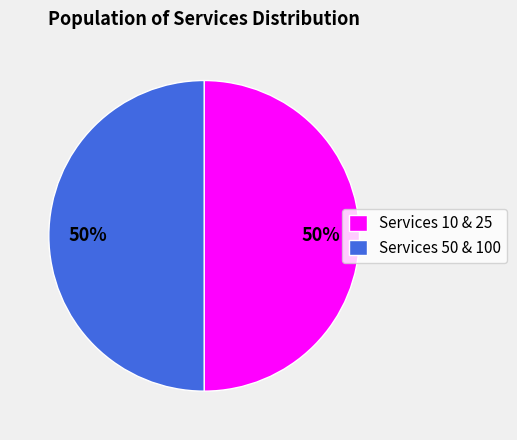

Is the sum of Services 50 & 100 and Services 10 & 25 greater than half?

Yes